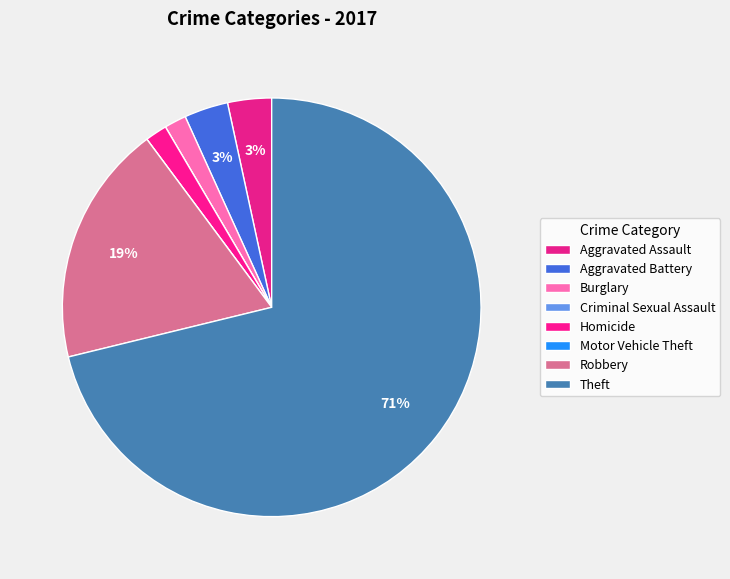

What percentage is the Burglary slice, to the nearest percent?

2%